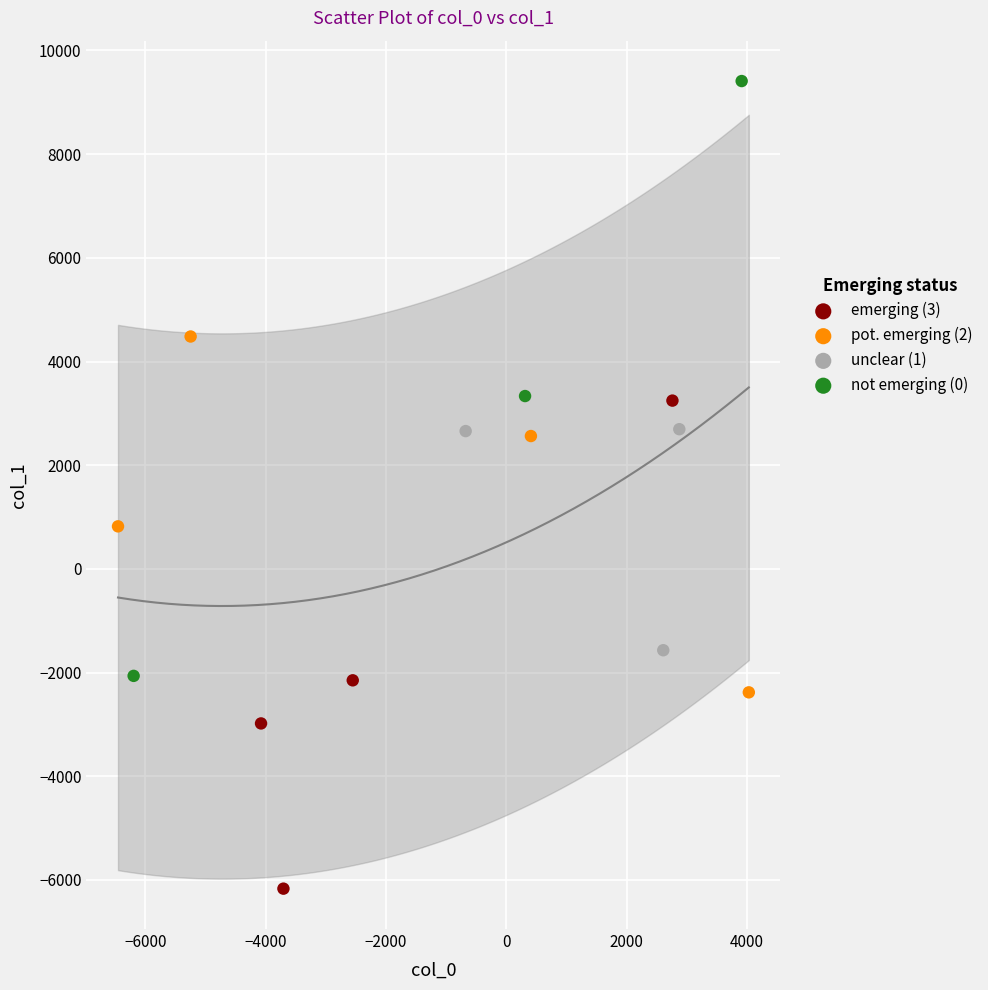

What are all the series names shown in the legend?

emerging (3), pot. emerging (2), unclear (1), not emerging (0)